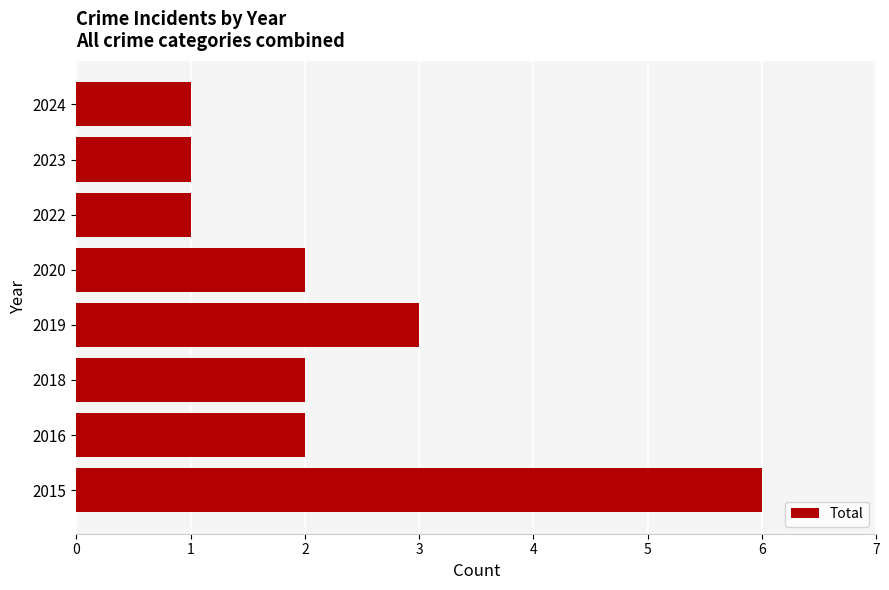

What is the difference between the maximum and minimum values?

5